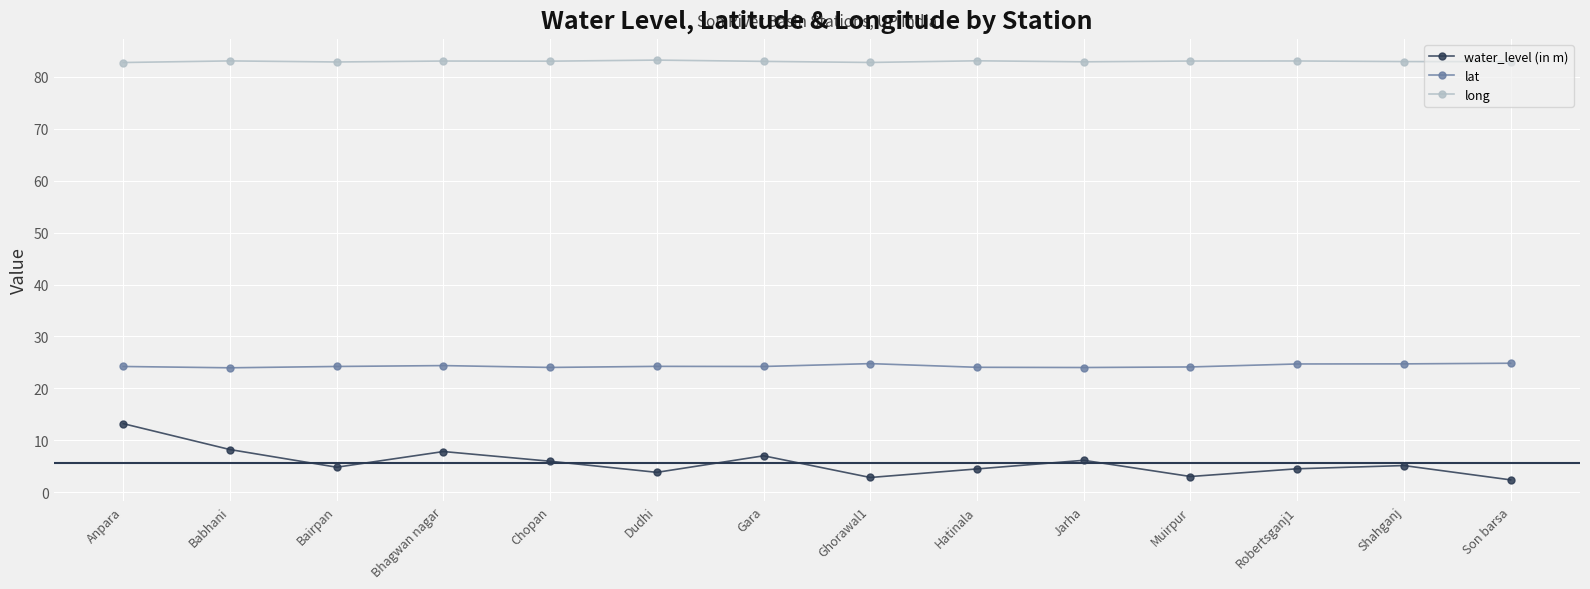

What is the value of the lat point at the 3rd from the left?

24.2